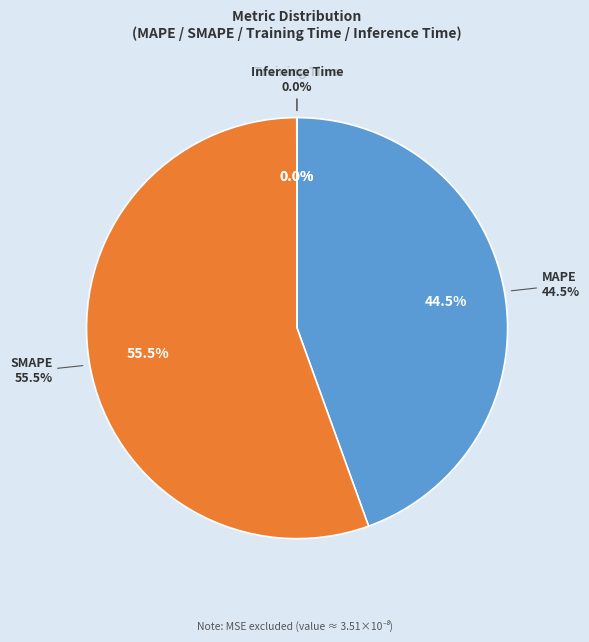

What percentage is the SMAPE slice, to the nearest percent?

55%